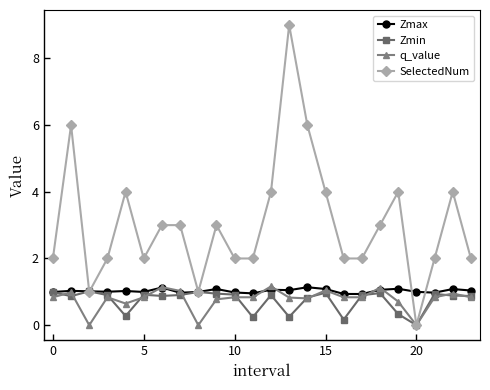

What is the maximum value for Zmin?

1.0